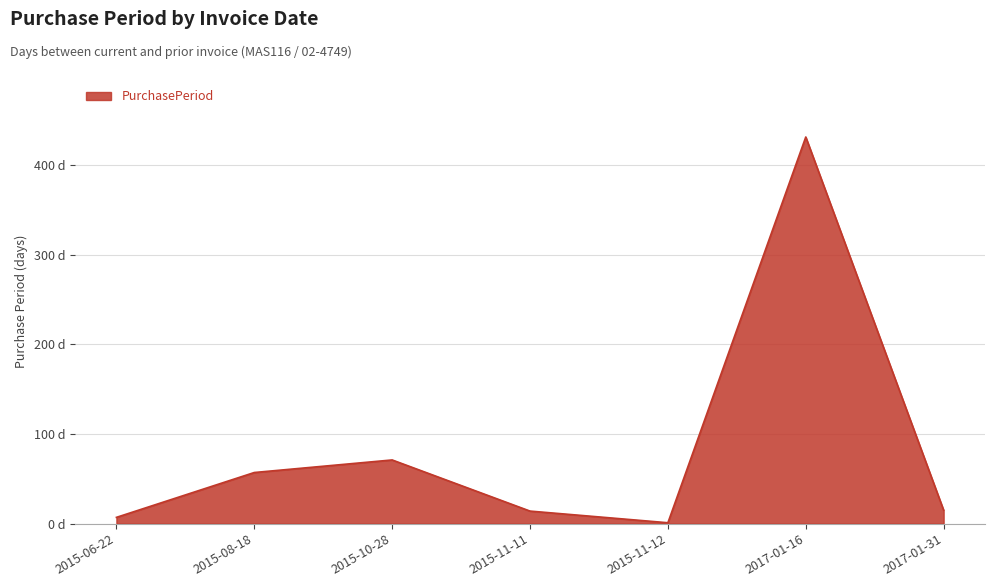

What is the smallest value displayed?

1